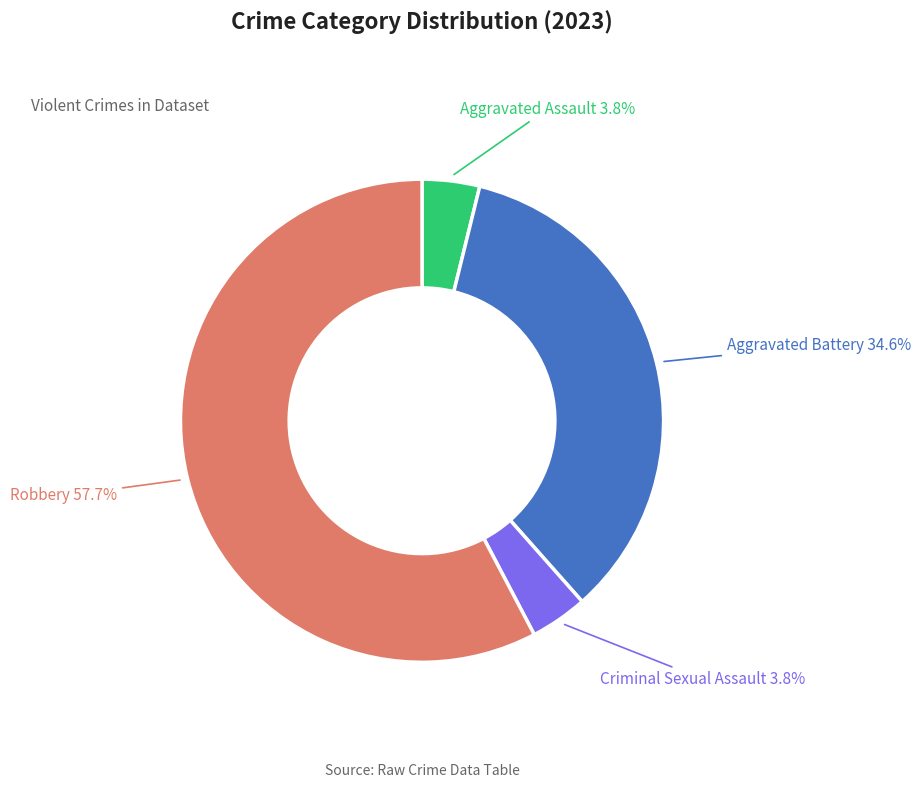

Does any single category account for the majority?

Yes